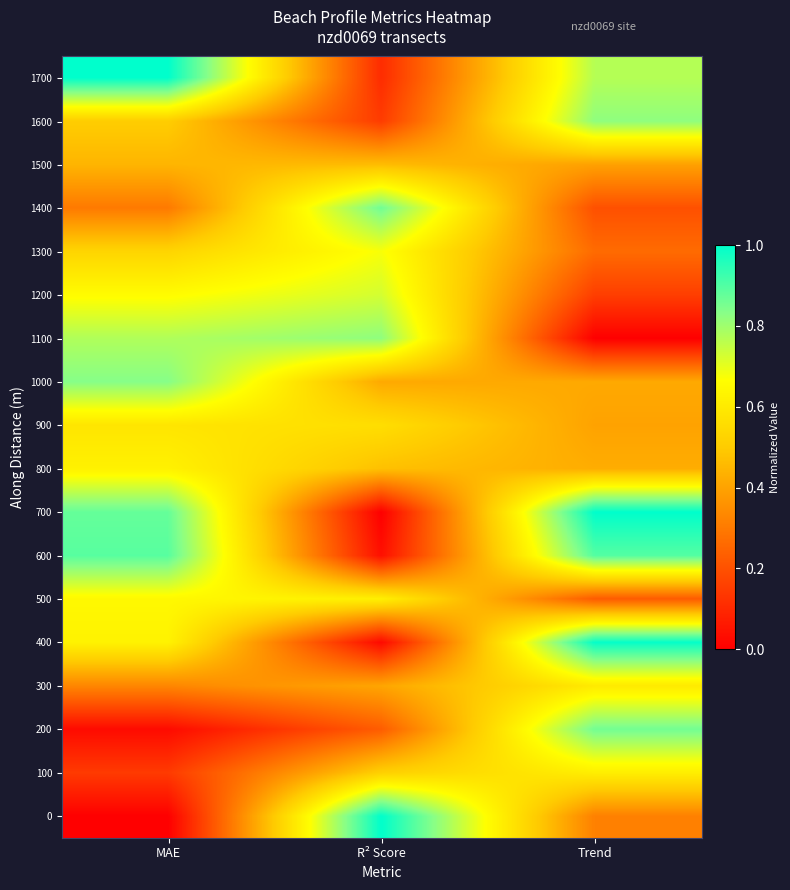

Which has a higher value, R² Score or MAE?

MAE